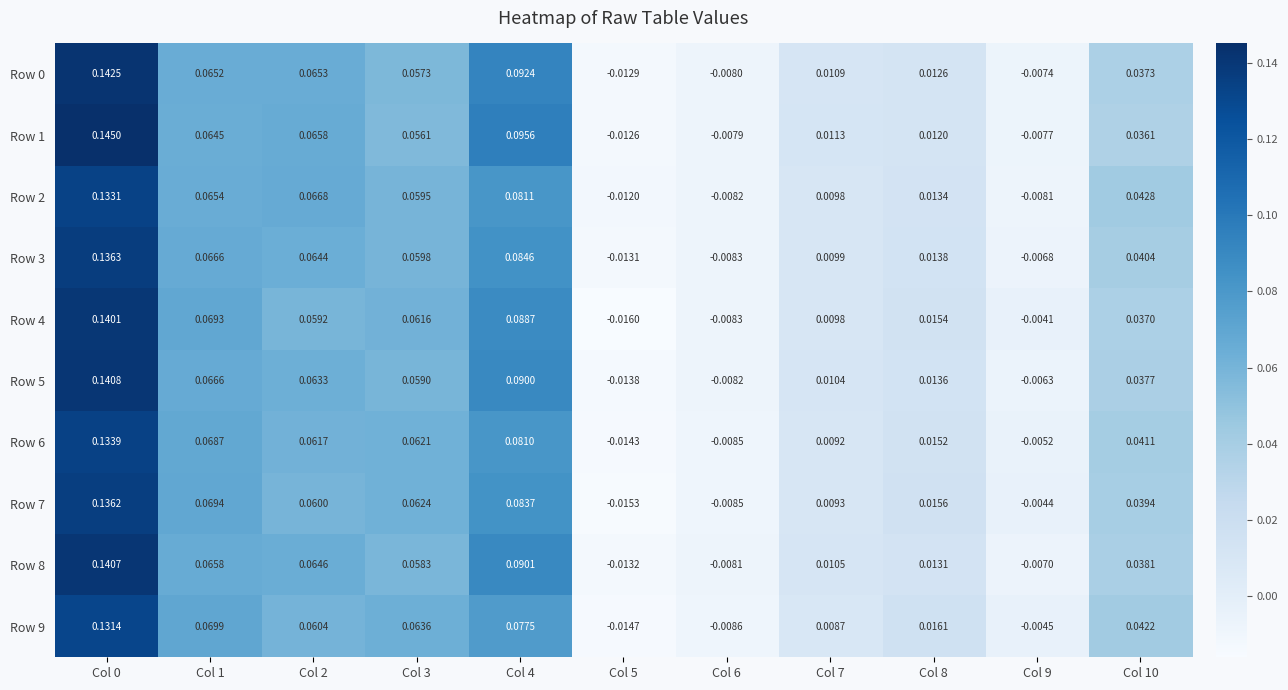

Is the value of Row 6 at Col 10 greater than the value of Row 0 at Col 10?

Yes